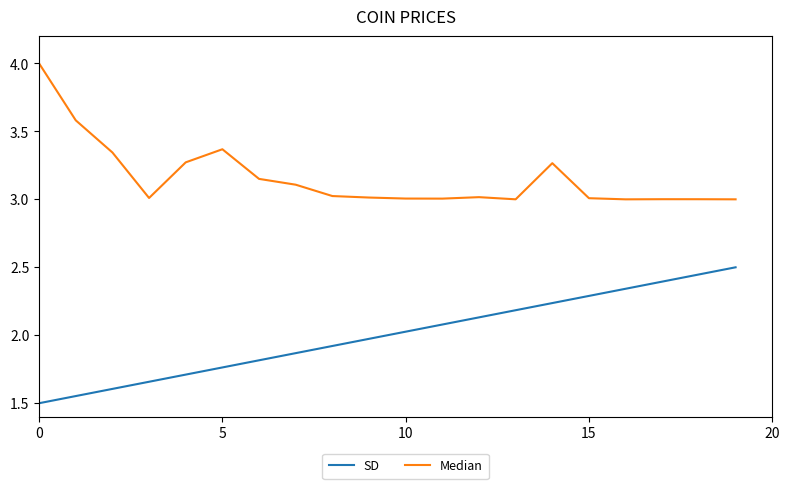

List the series in order of their peak value, lowest first.

SD, Median